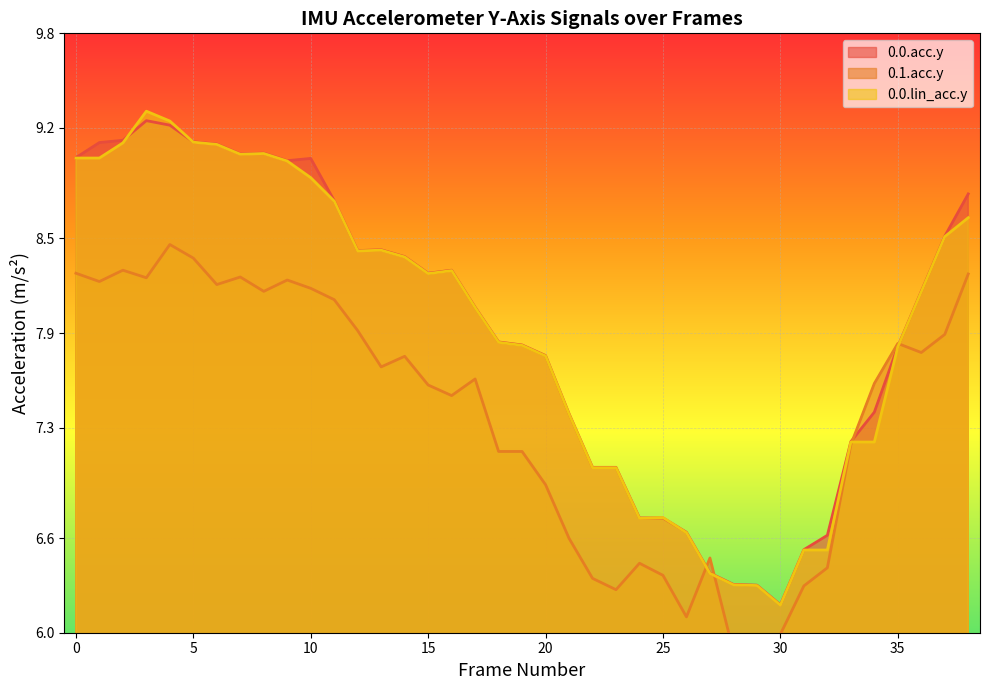

What is the minimum value for 0.0.acc.y?

6.2